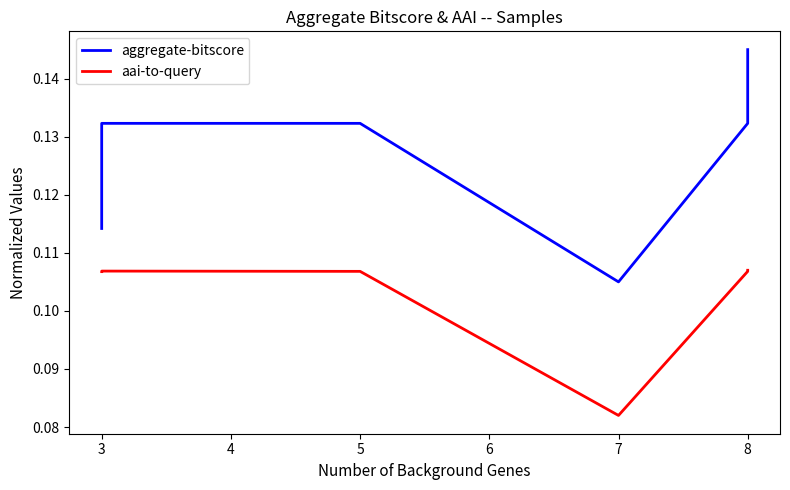

Is it true that aai-to-query equals 0.2 at 5?

False